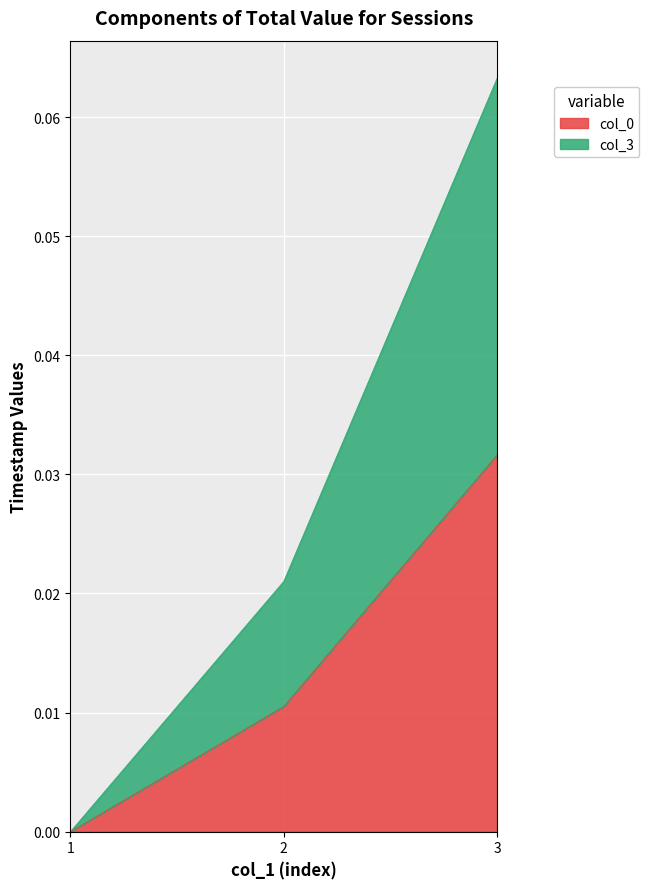

Is it true that col_0 equals 0.0 at 1?

True